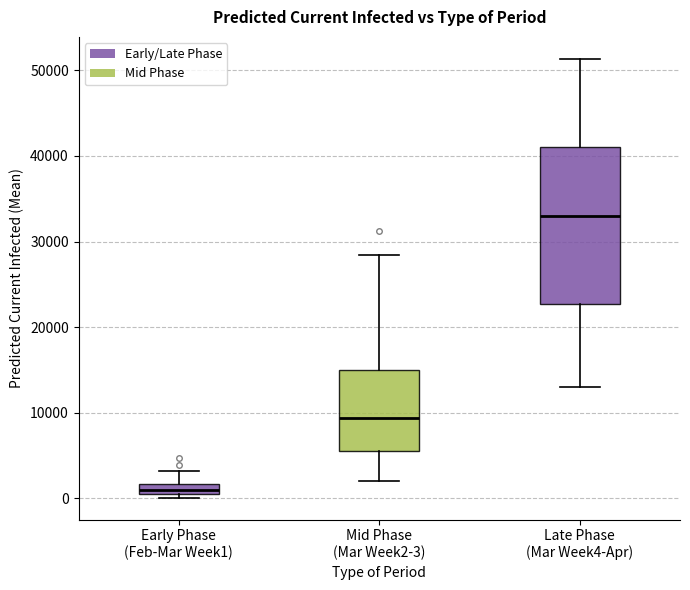

Comparing the boxes themselves (not the whiskers), which one is the tallest?

Late Phase (Mar Week4-Apr)